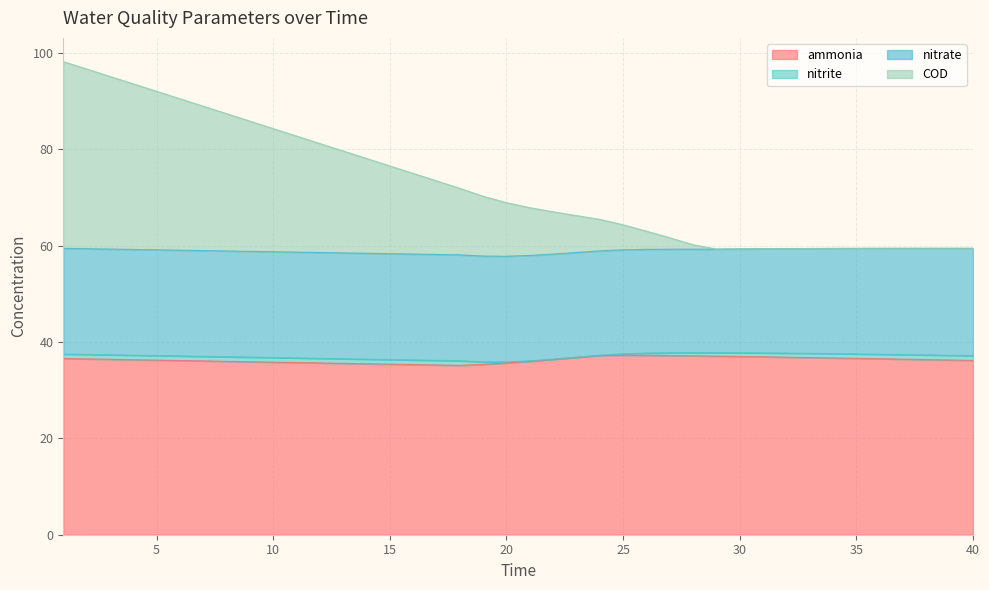

What is the minimum value for ammonia?

35.1